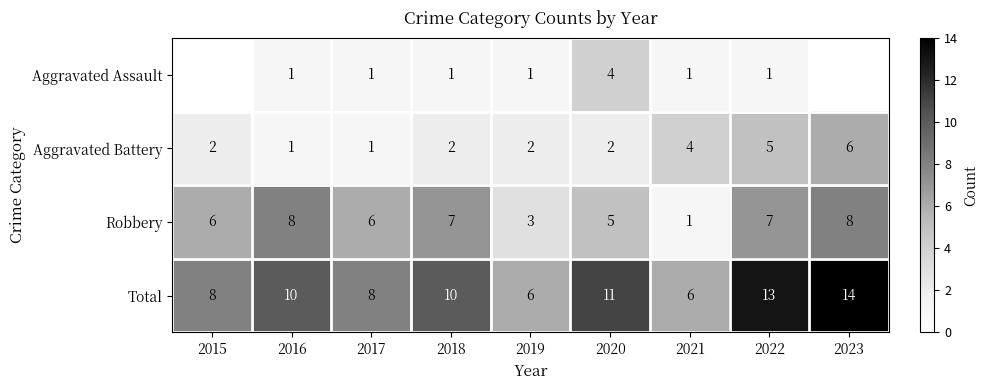

Is it true that Aggravated Assault equals 4 at 2020?

True